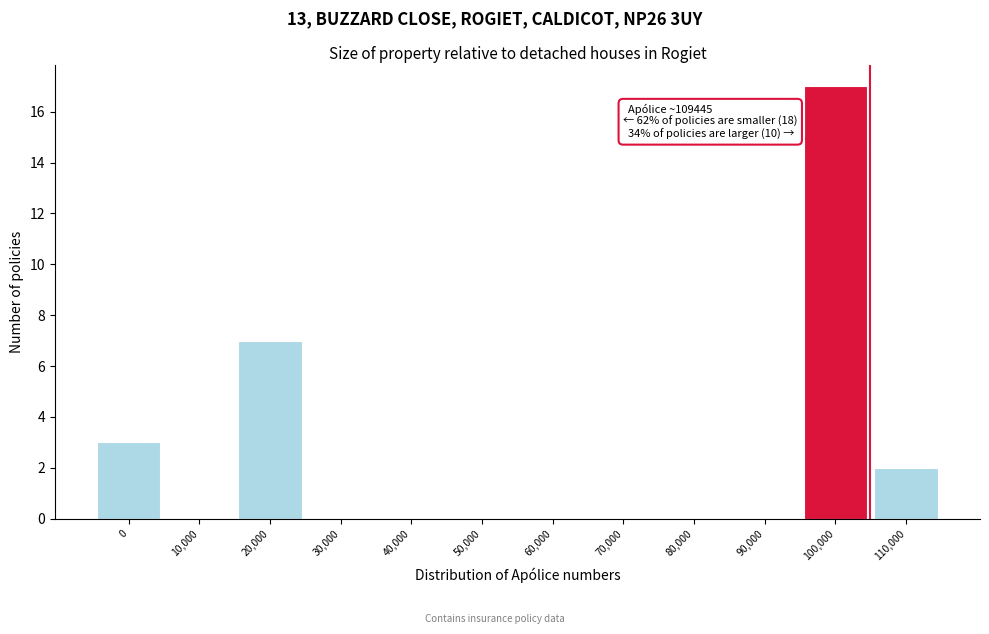

Reading left to right, extract all data points from this chart.

0=3	10,000=0	20,000=7	30,000=0	40,000=0	50,000=0	60,000=0	70,000=0	80,000=0	90,000=0	100,000=17	110,000=2